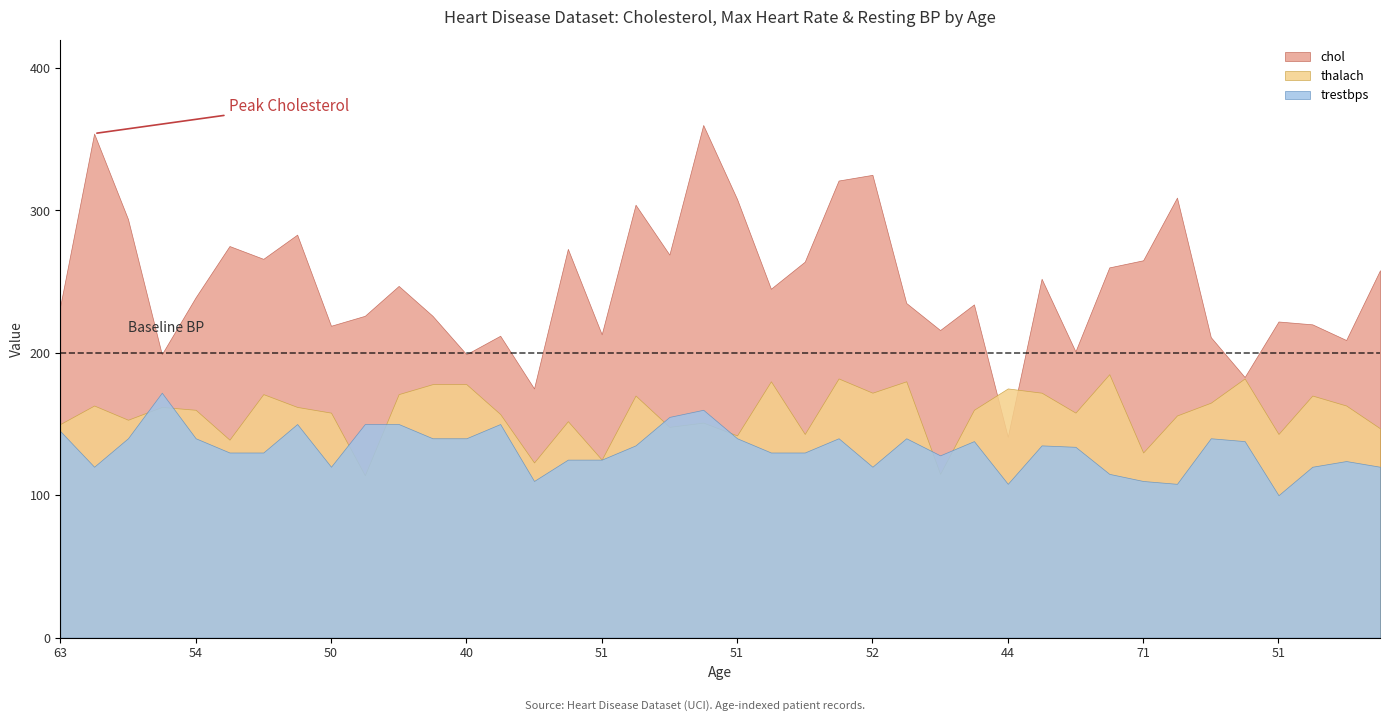

True or false: trestbps and thalach intersect in this chart.

True